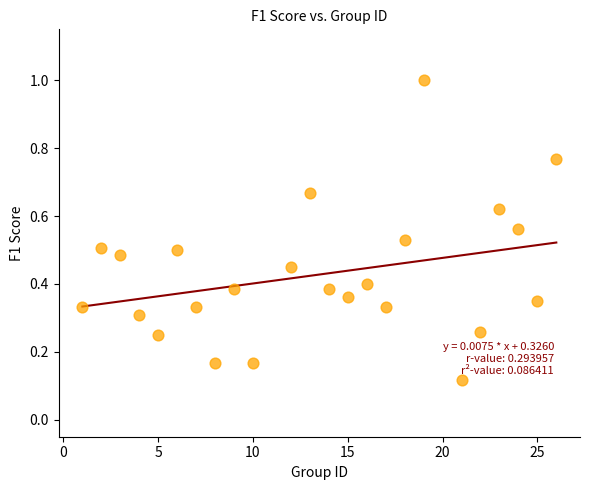

What is the range of X values (max minus min)?

25.0